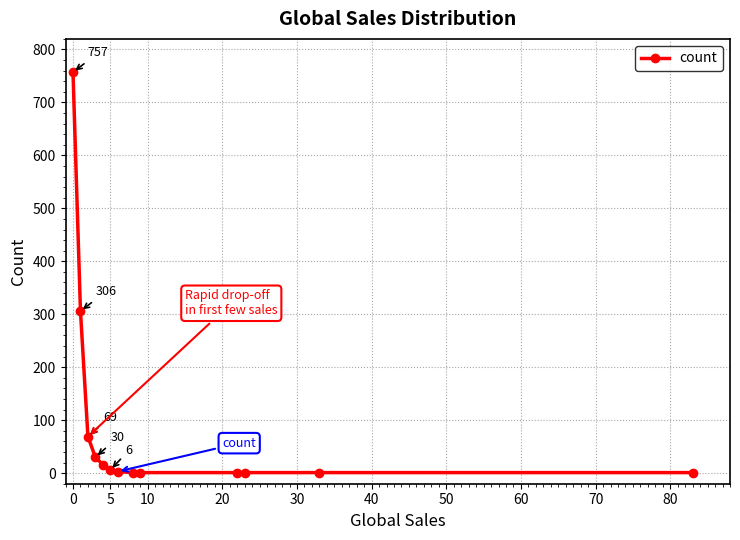

Does the chart display data point markers on the line(s)?

Yes